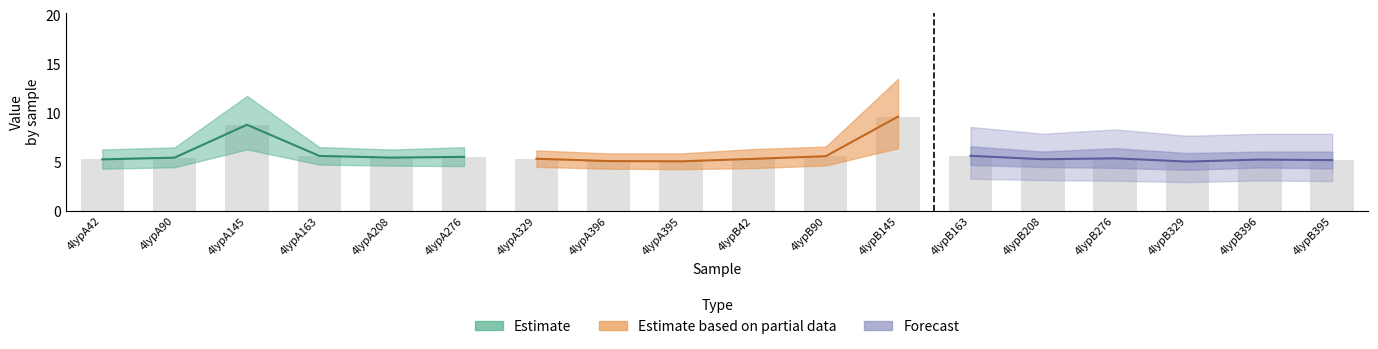

What is the difference between the values at 4lypB90 and 4lypA276?

0.1